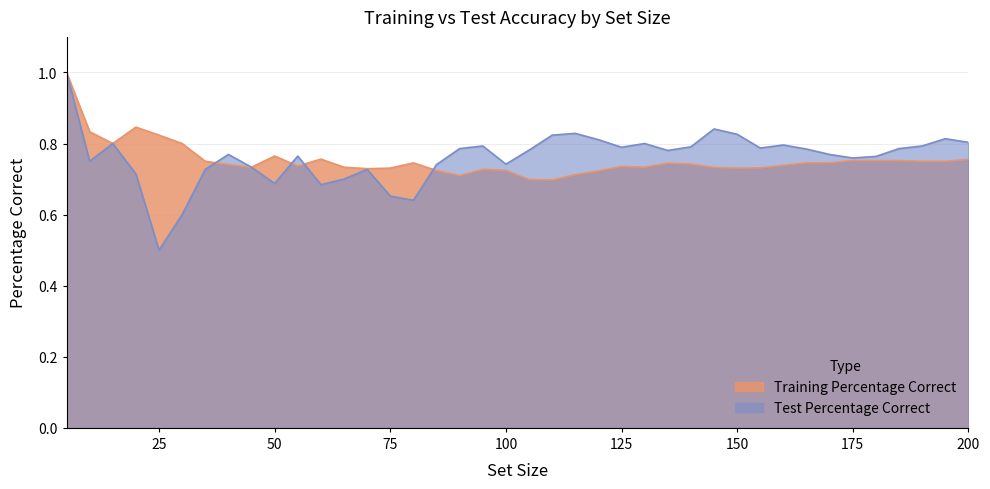

How many lines are shown in the chart?

2